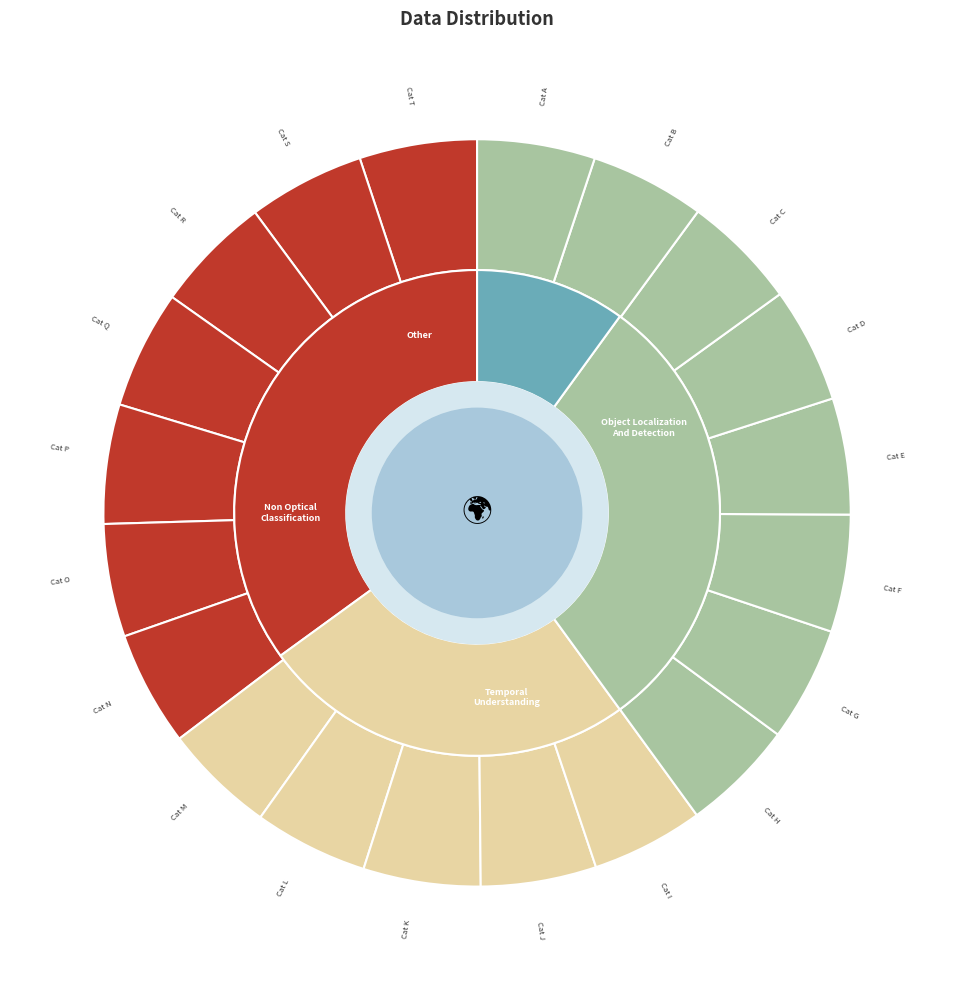

The 0 slice represents 5% of the pie. True or false?

True